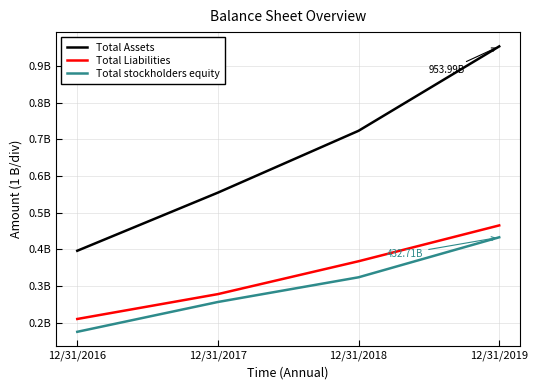

Is this an area chart (filled region under the line)?

No